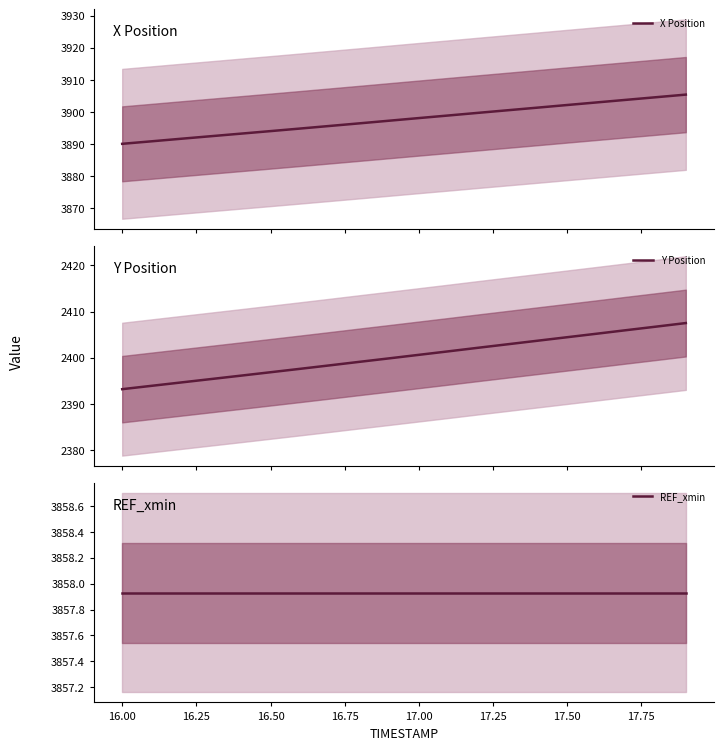

What is the value of the Y Position point at the 17th from the left?

2405.2